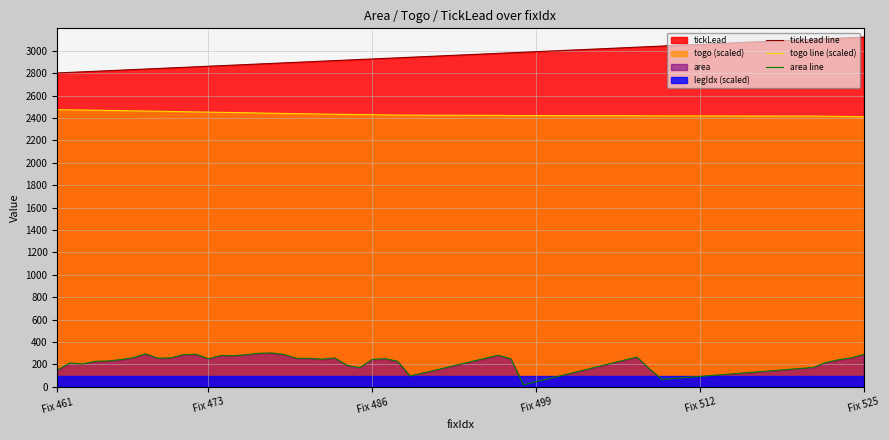

Reading right to left, what are all the values shown in this chart?

tickLead line: 3121.7	3116.7	3111.7	3106.7	3101.7	3041.7	3036.7	3031.7	2986.7	2981.7	2976.7	2941.7	2936.7	2931.7	2926.7	2921.7	2916.7	2911.7	2906.7	2901.7	2896.7	2891.7	2886.7	2881.7	2876.7	2871.7	2866.7	2861.7	2856.7	2851.7	2846.7	2841.7	2836.7	2831.7	2826.7	2821.7	2816.7	2811.7	2806.7	2801.7
togo line (scaled): 2410.7	2412.6	2414.3	2415.8	2417.2	2418.3	2418.8	2419.8	2421.6	2421.7	2423.4	2425.3	2426.0	2427.5	2429.2	2430.9	2432.1	2433.4	2435.2	2436.9	2438.7	2440.4	2442.4	2444.5	2446.6	2448.6	2450.5	2452.5	2454.3	2456.3	2458.3	2460.1	2461.9	2464.0	2465.9	2467.6	2469.2	2470.8	2472.3	2473.8
area line: 290.3	258.7	242.7	217.5	173.7	66.9	160.9	266.8	17.9	250.5	282.8	97.1	229.1	252.1	245.8	172.4	192.5	259.1	247.1	255.3	254.9	289.2	303.1	299.7	287.7	278.6	280.9	251.8	291.4	288.0	259.1	255.8	295.0	260.5	243.1	231.4	228.2	205.3	213.3	151.3